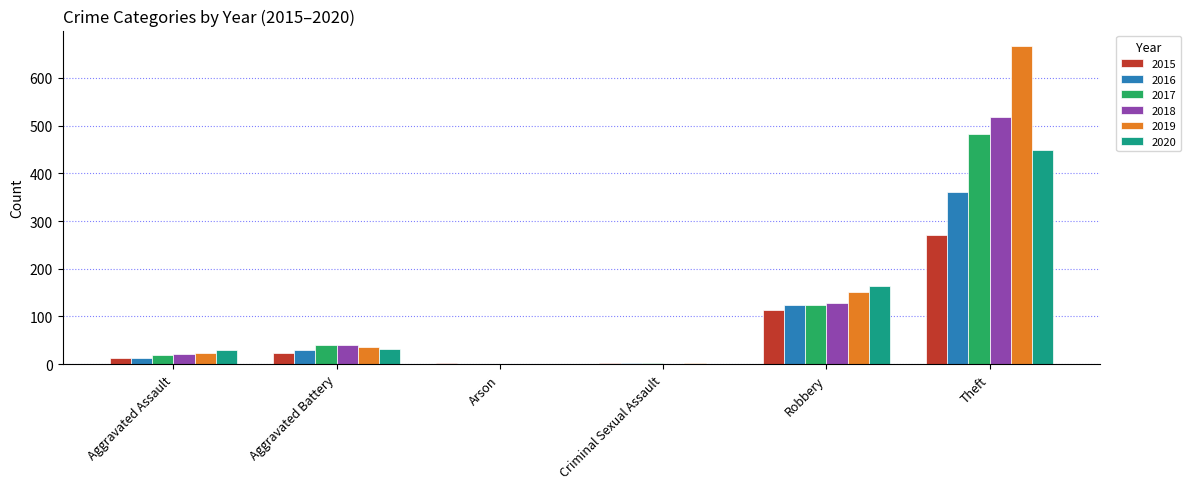

Which category has the highest value across all series?

Theft